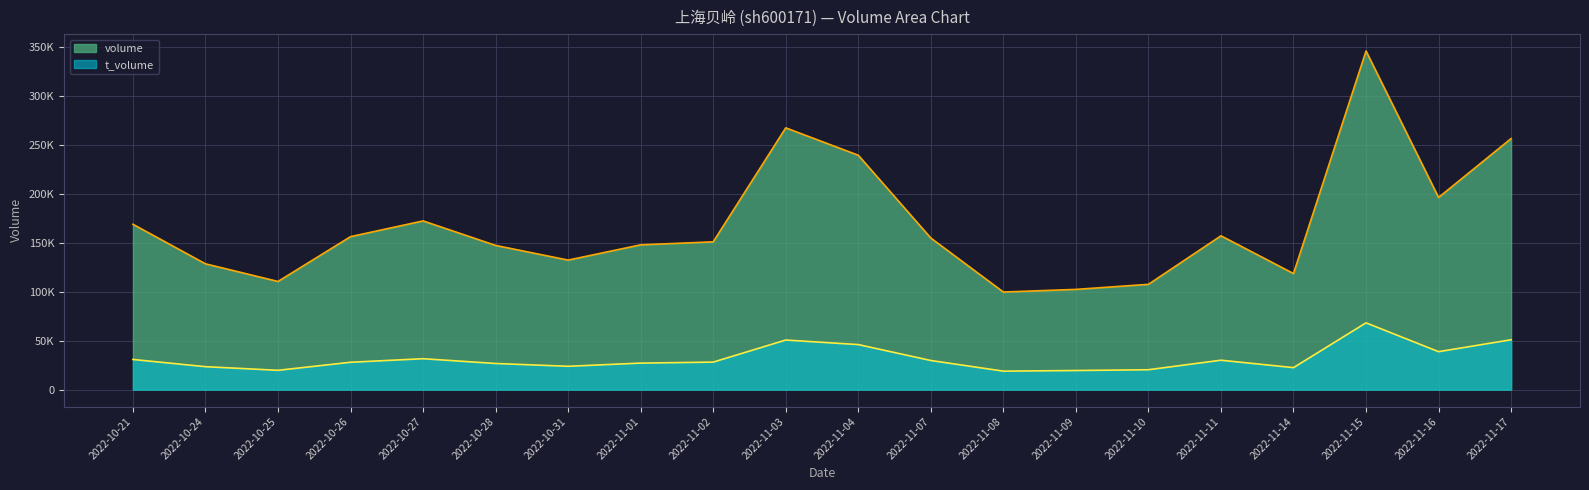

Count the number of categories in the chart.

20